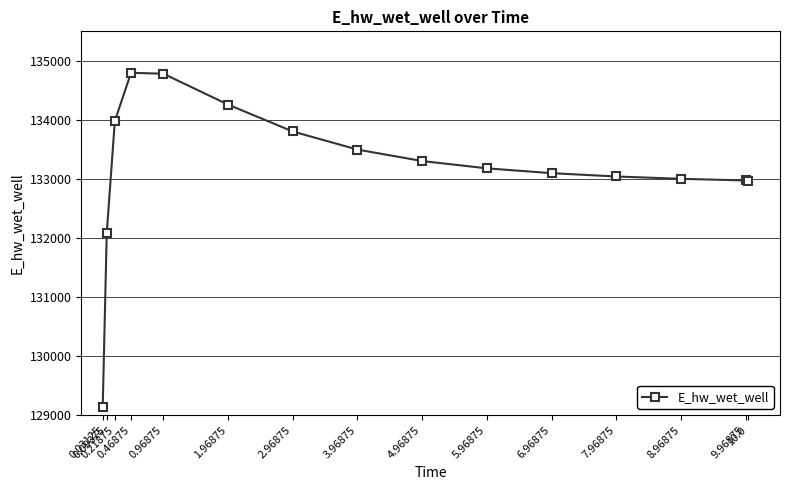

What is the difference between the values at 1.96875 and 0.96875?

523.0